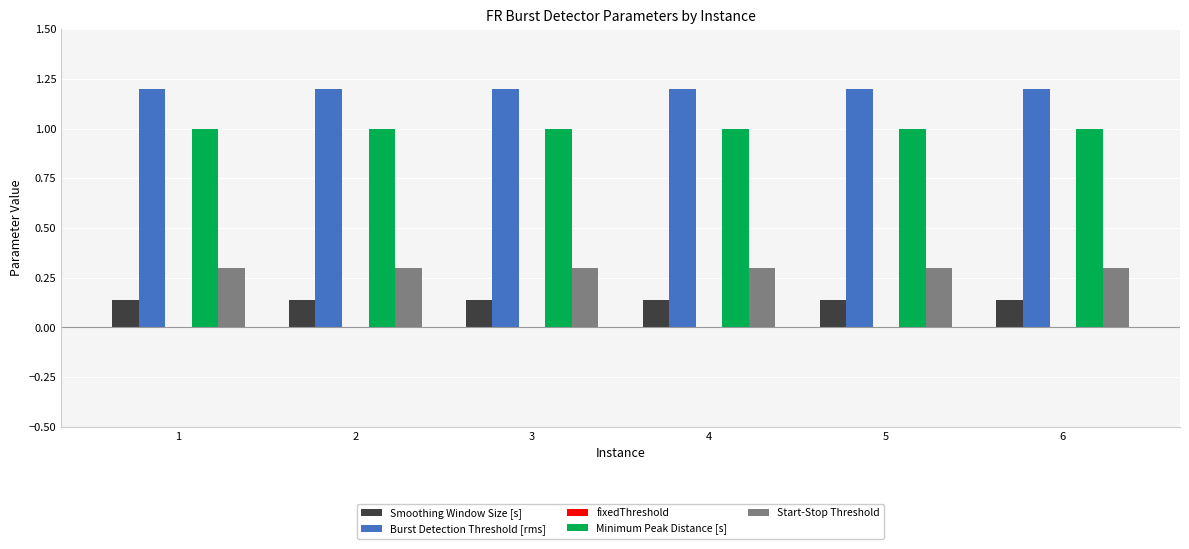

Is it true that Start-Stop Threshold equals 0.5 at 1?

False